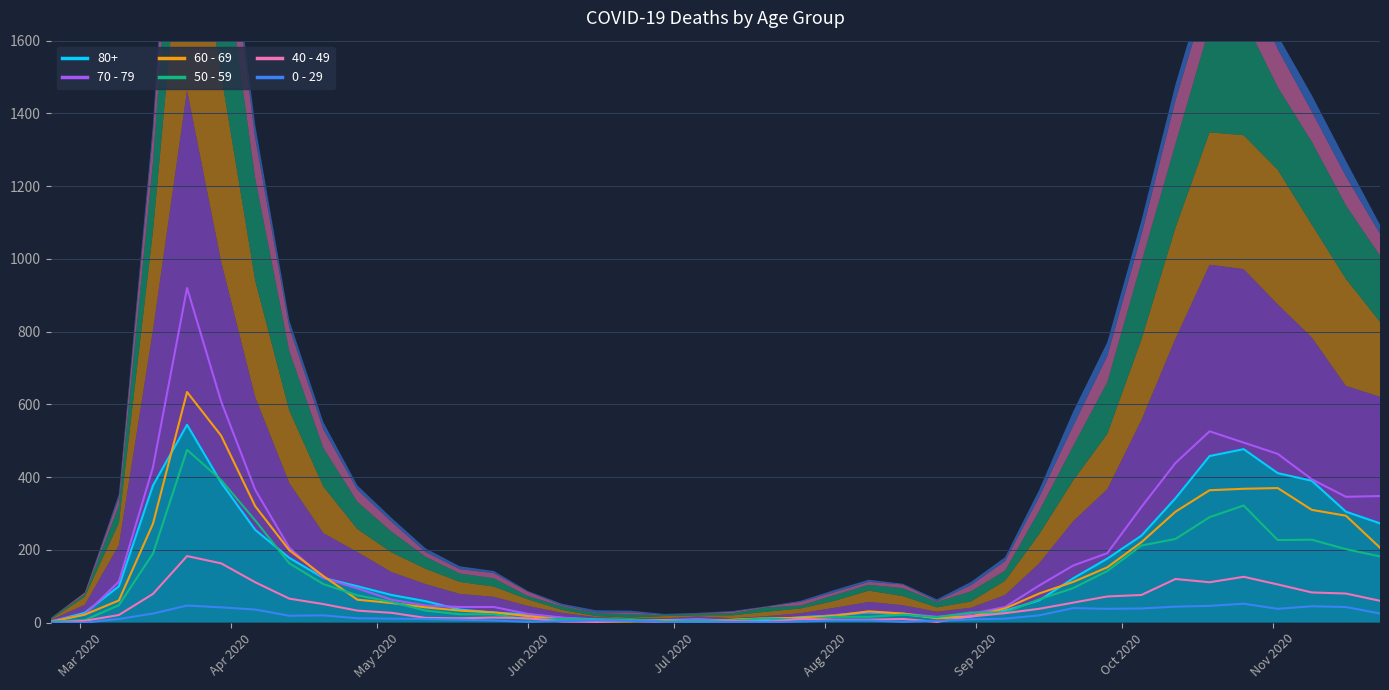

What is the maximum value for 80+?

544